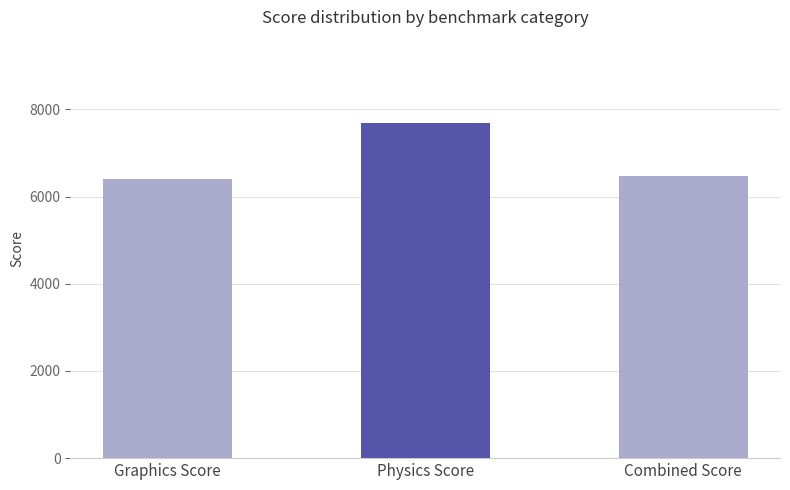

True or false: gfx_score has a value of 4083 at 15.

False